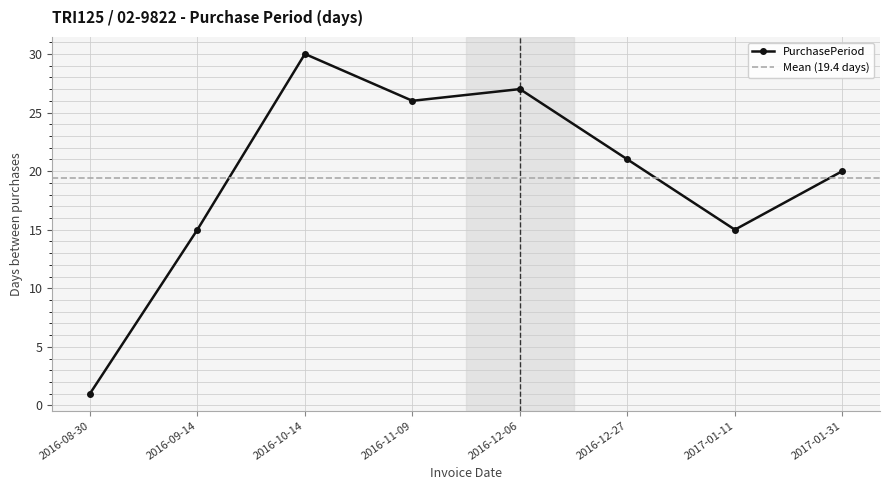

What is the label of the 7th point from the left?

2017-01-11